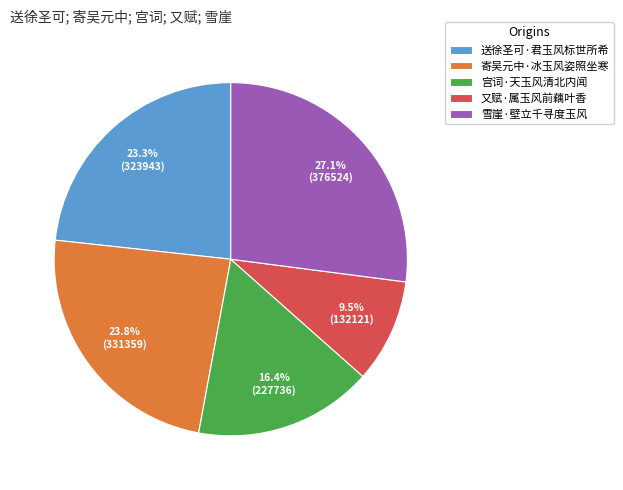

Is it true that 又赋·属玉风前藕叶香 is 15% of the pie?

False